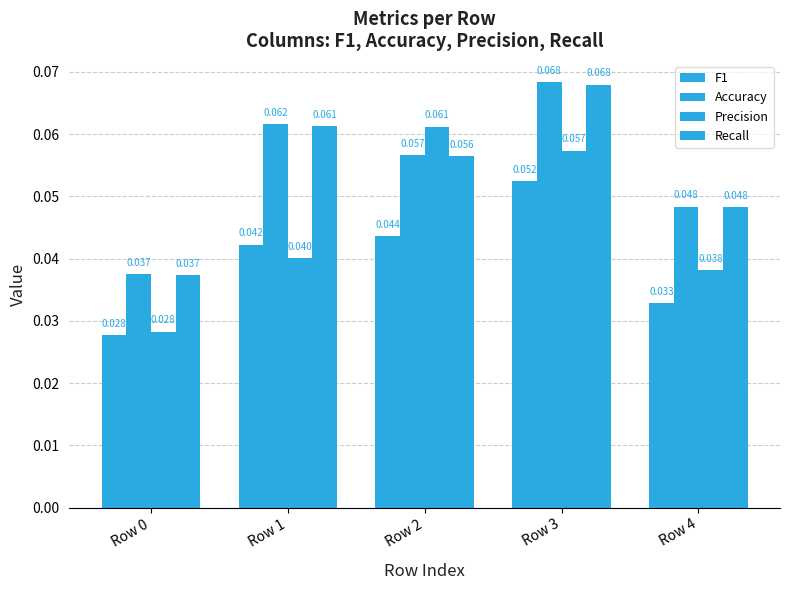

How many groups of bars are there?

5